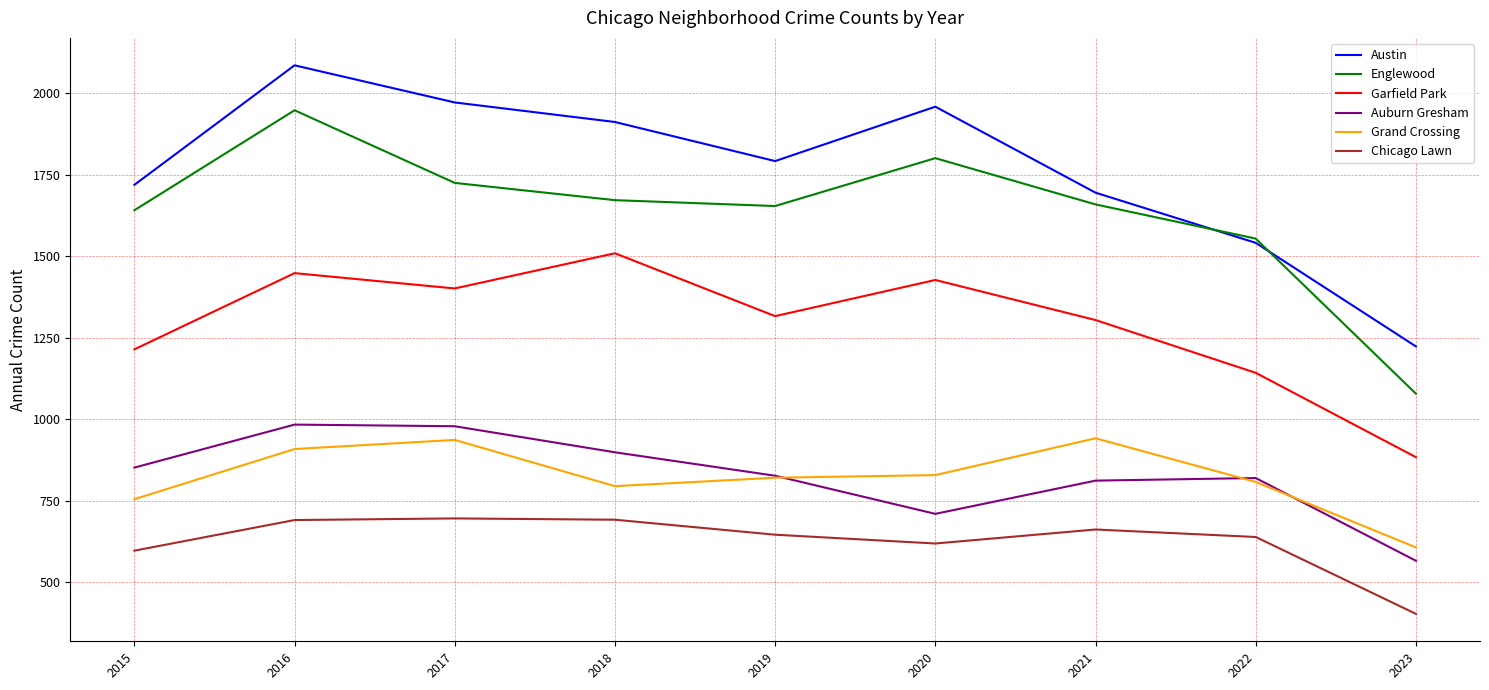

Where is the first local maximum for Garfield Park?

2016